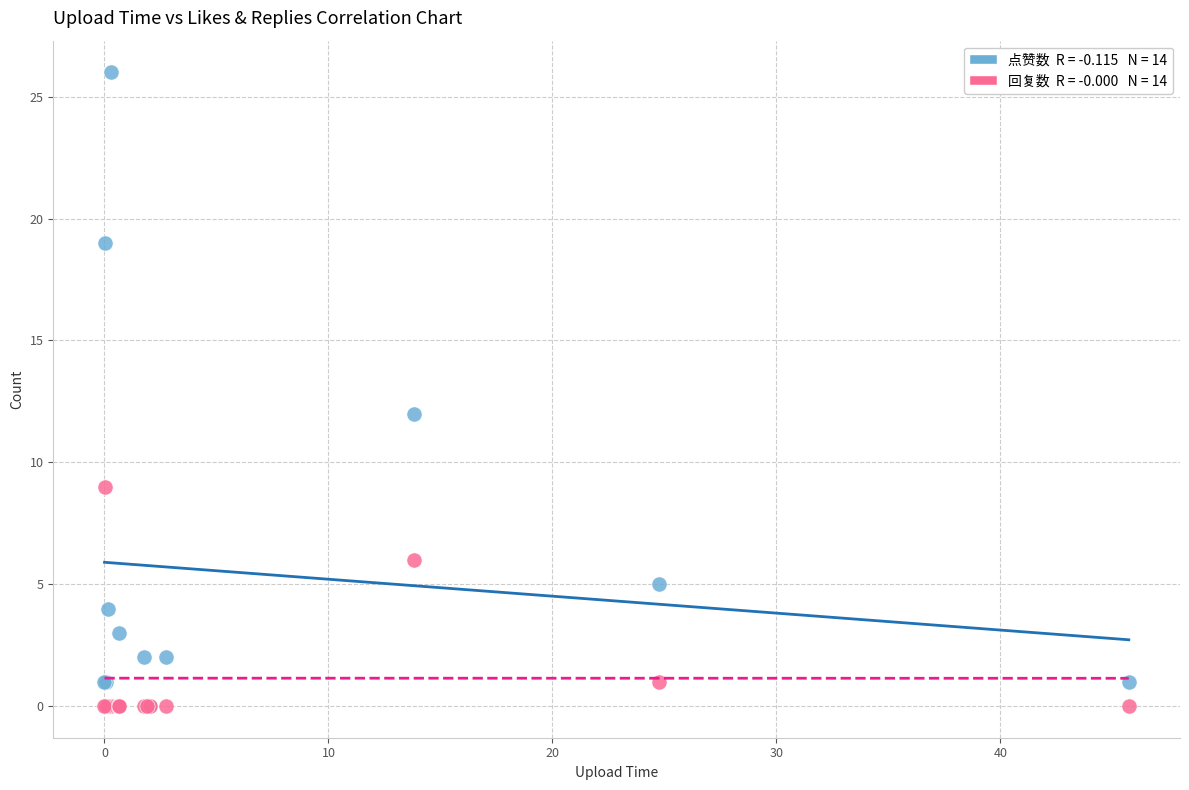

Across all series, what Y value is closest to 13?

12